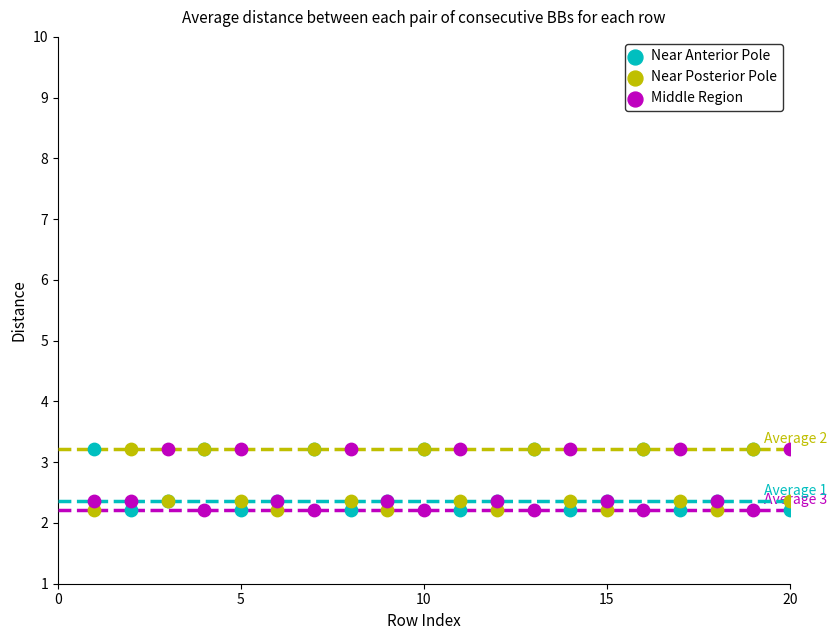

What is the X range (max minus min) for the scatter plot?

19.0